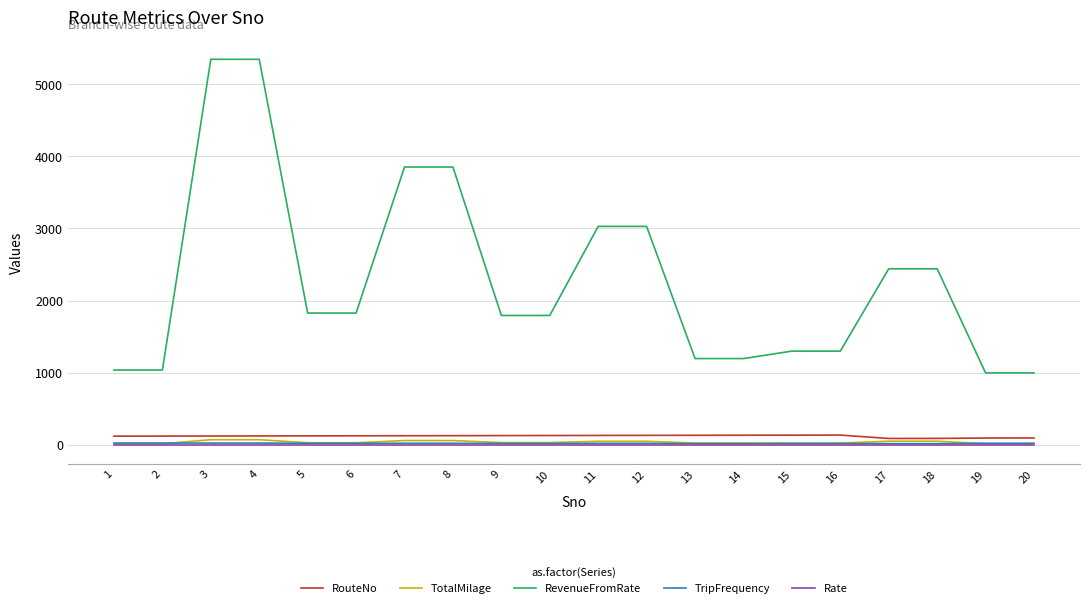

What is the sum of the TripFrequency values at 1 and 8?

44.0